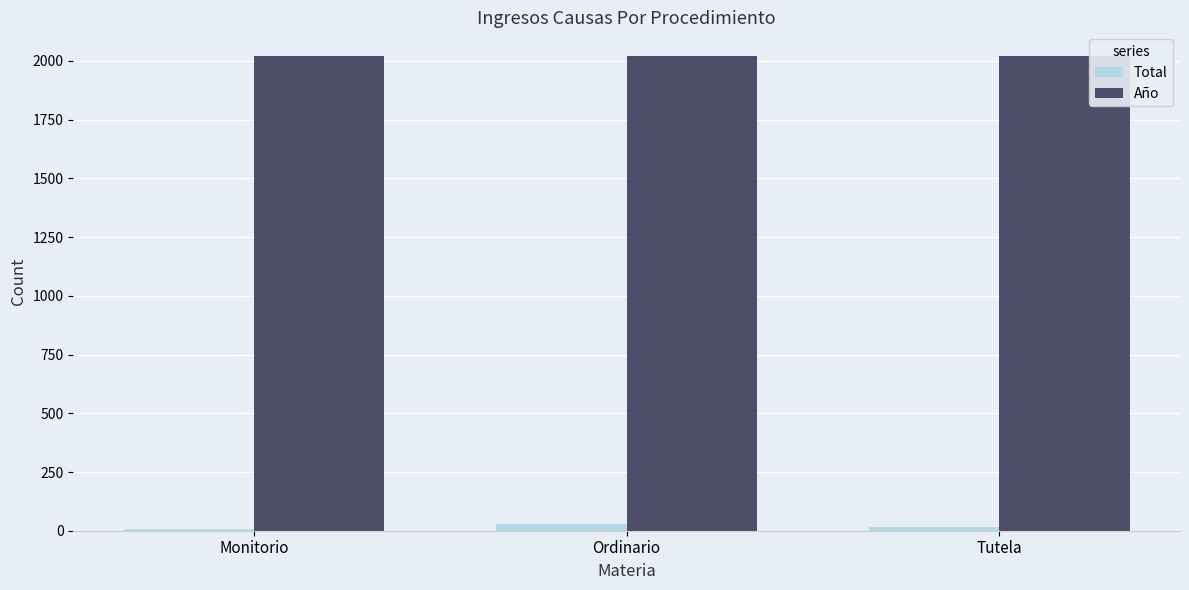

How many categories are shown in the chart?

3